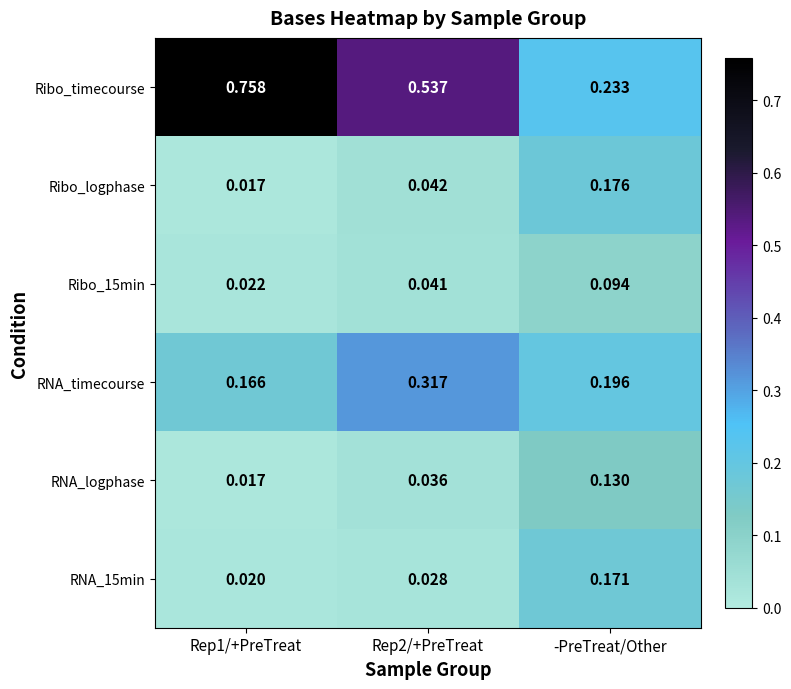

At how many categories does at least one series exceed 0?

3